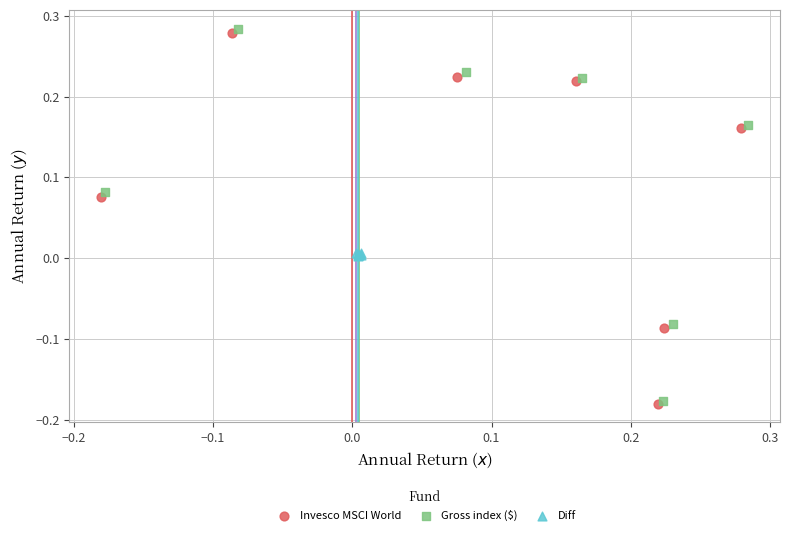

Which series has the largest Y range (max minus min)?

Gross index ($)